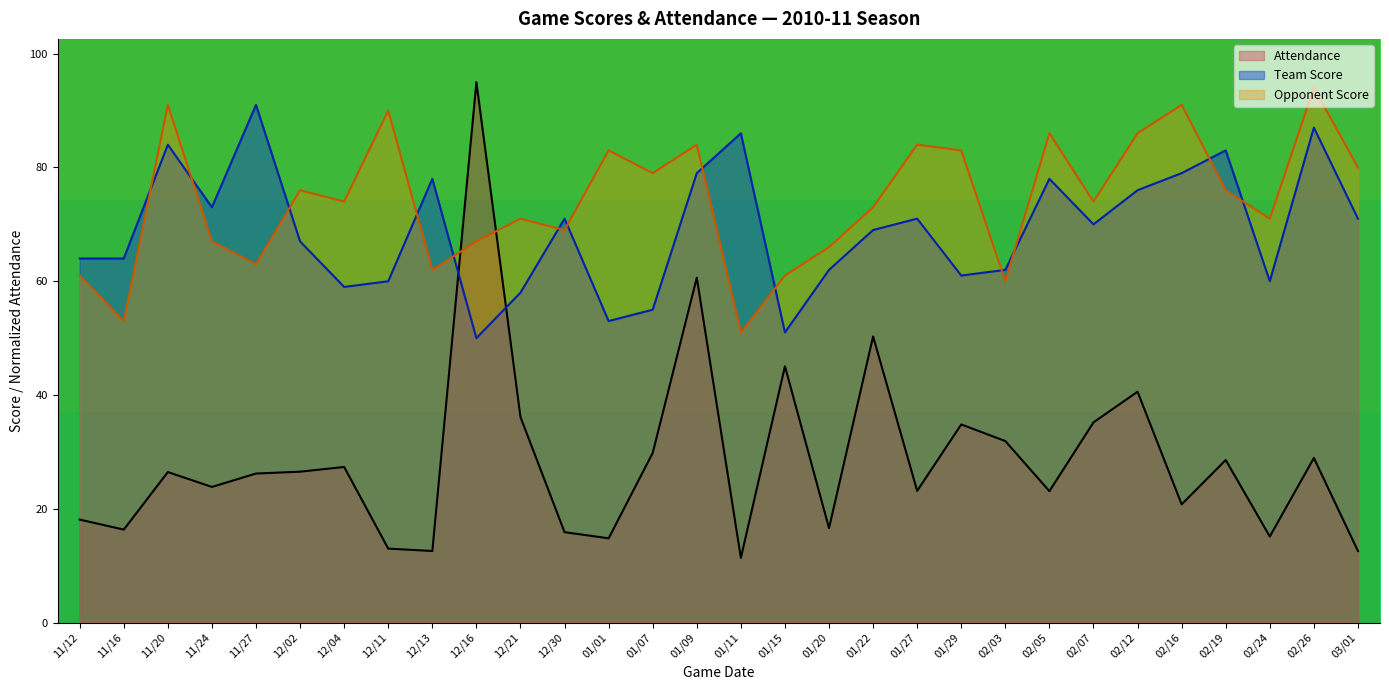

Which has a higher value, 02/07 or 01/01?

02/07